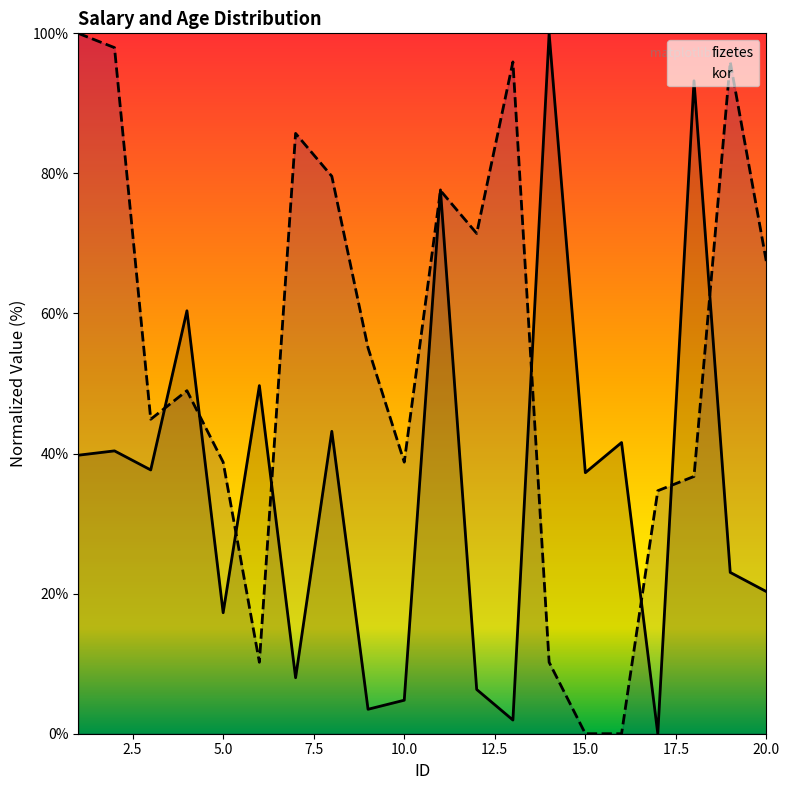

At which category does kor reach its first local peak?

4